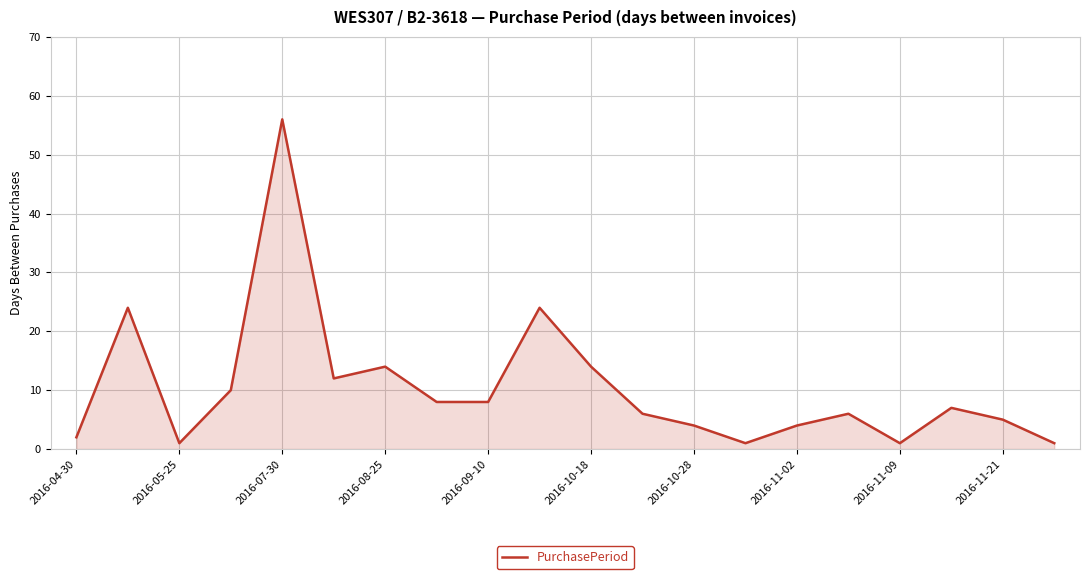

What is the sum of all values?

208